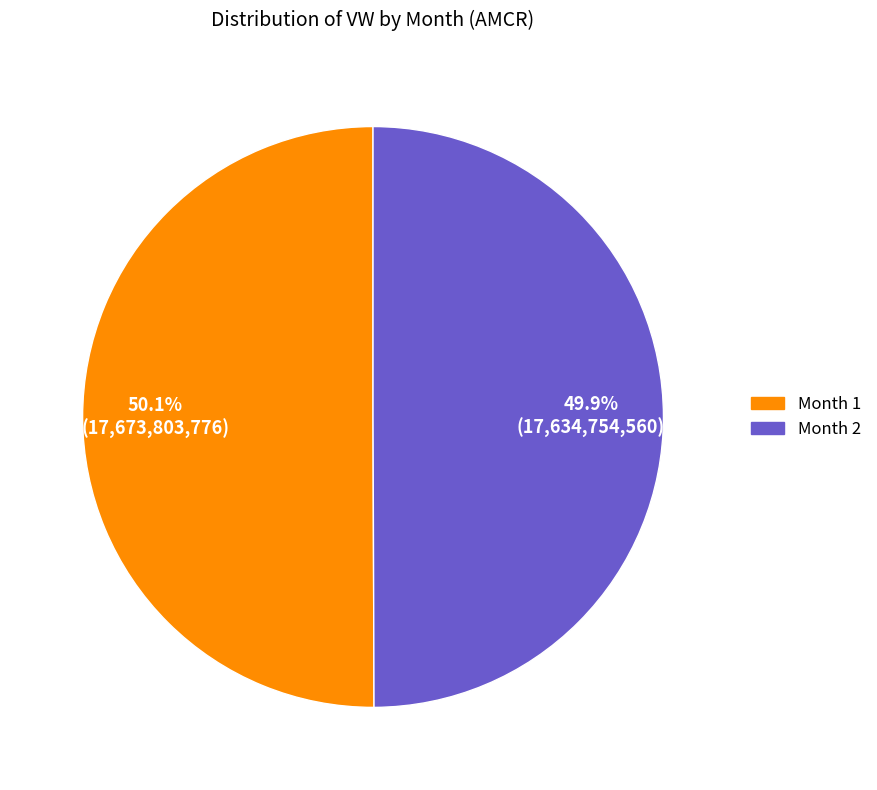

Is there a majority slice in this chart?

Yes